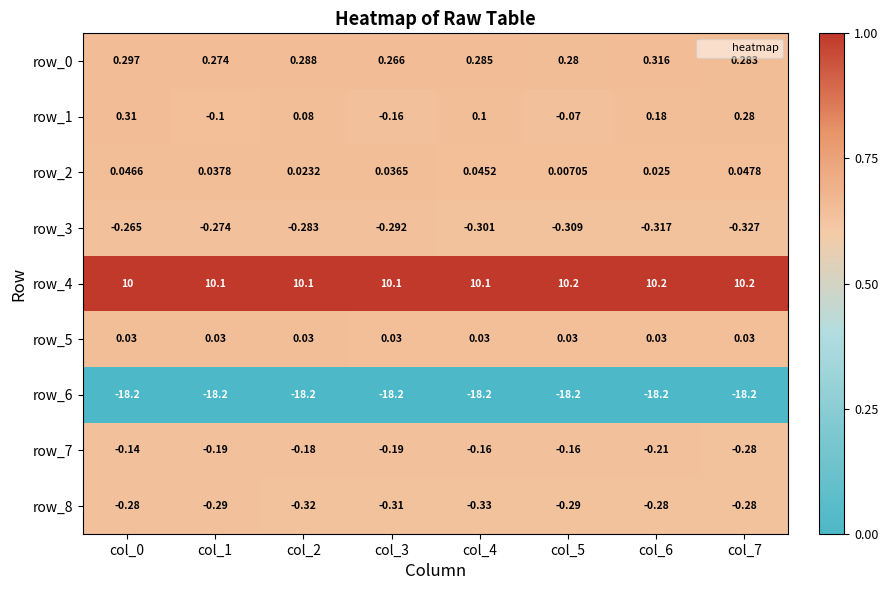

Is the value of row_3 at col_0 greater than the value of row_8 at col_3?

Yes